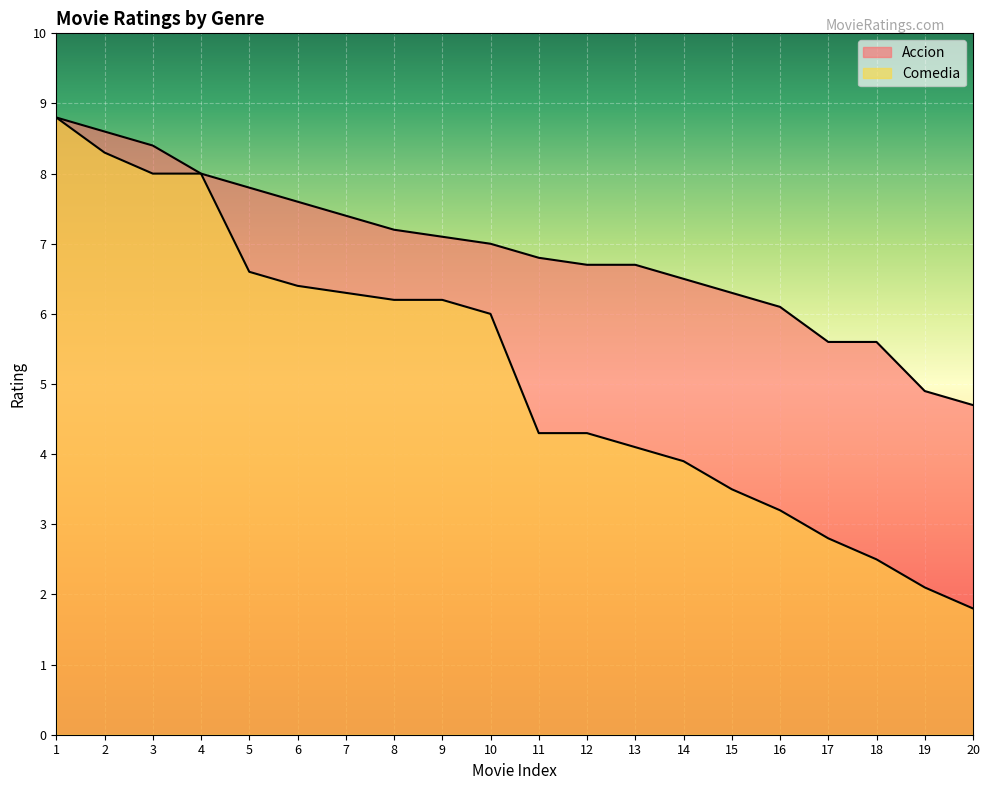

What is the sum of the Comedia values at 7 and 4?

14.3